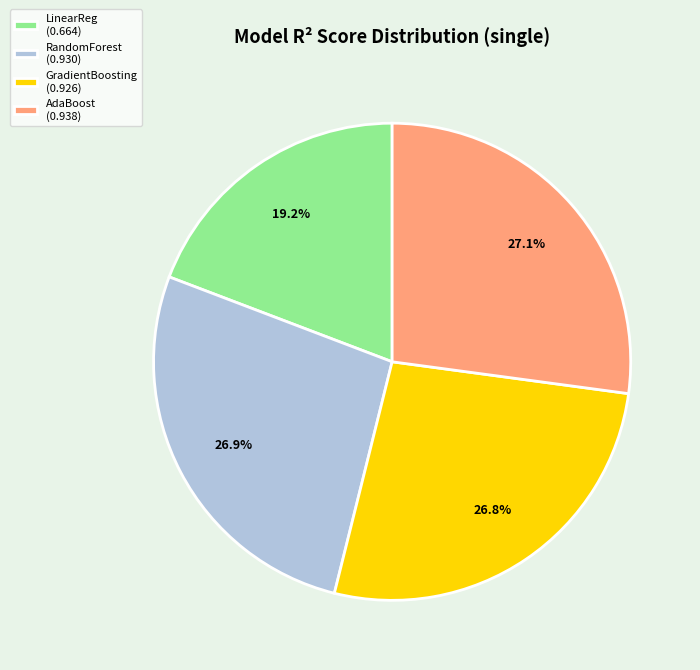

Which slice is the smallest?

LinearReg (0.664)